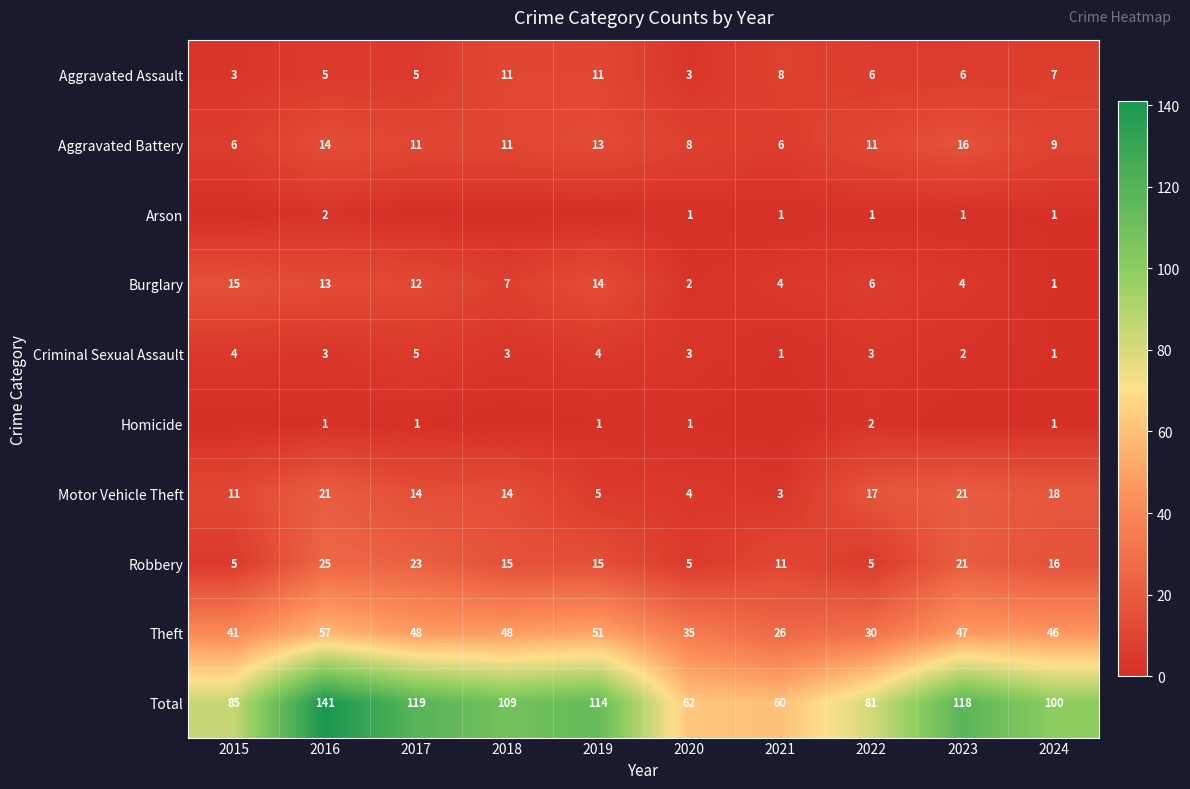

What is the difference between the maximum and minimum values in the Motor Vehicle Theft series?

18